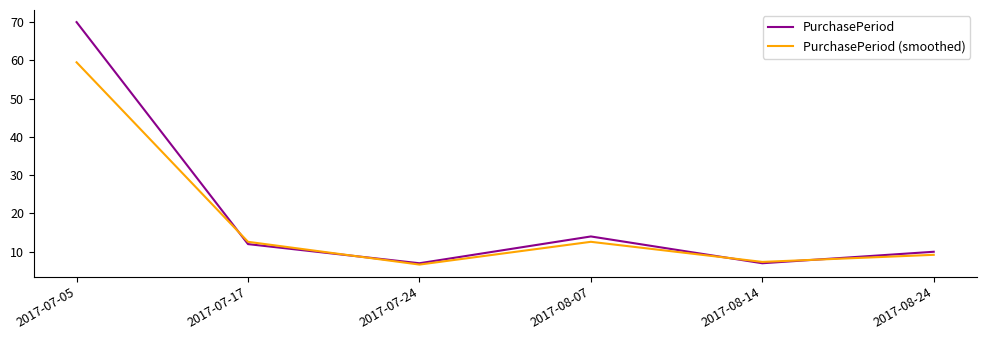

What position from the right is 2017-07-17?

5